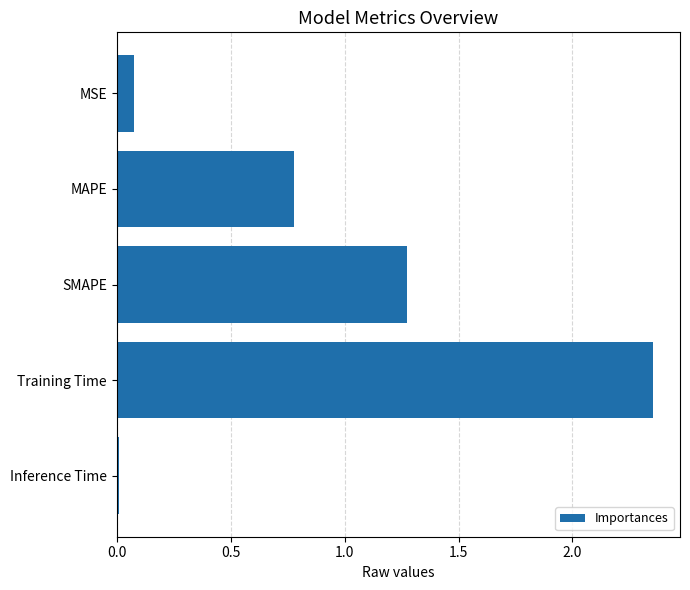

What is the average value?

0.9